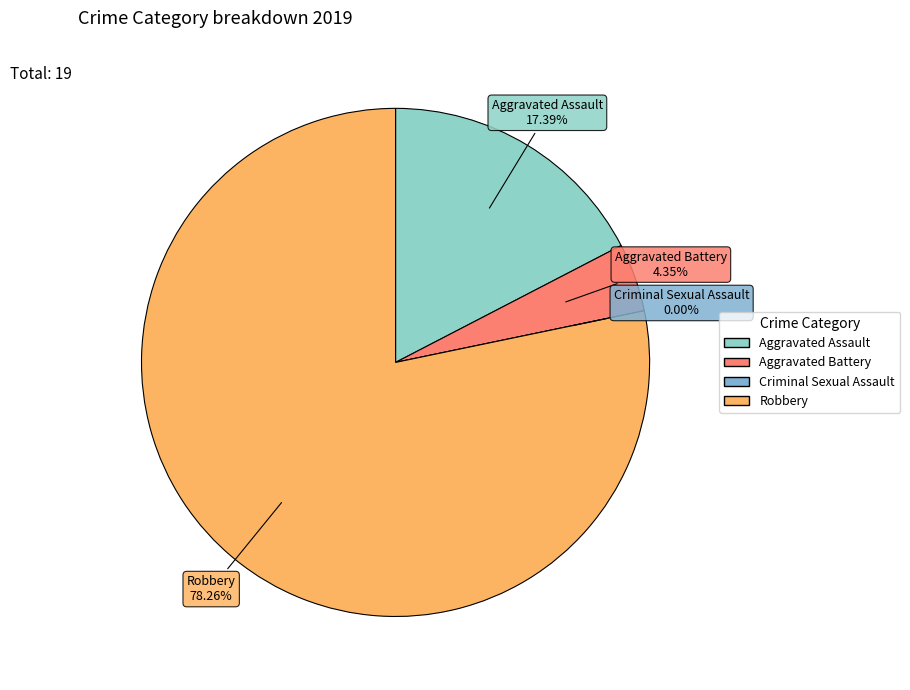

Which category has the biggest portion of the pie?

Robbery